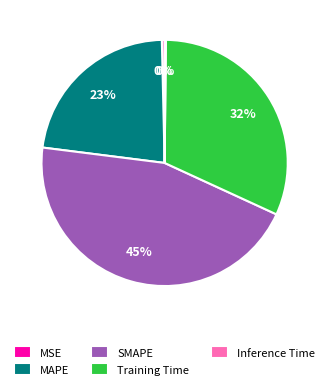

To the nearest percent, what is the average slice percentage?

20%